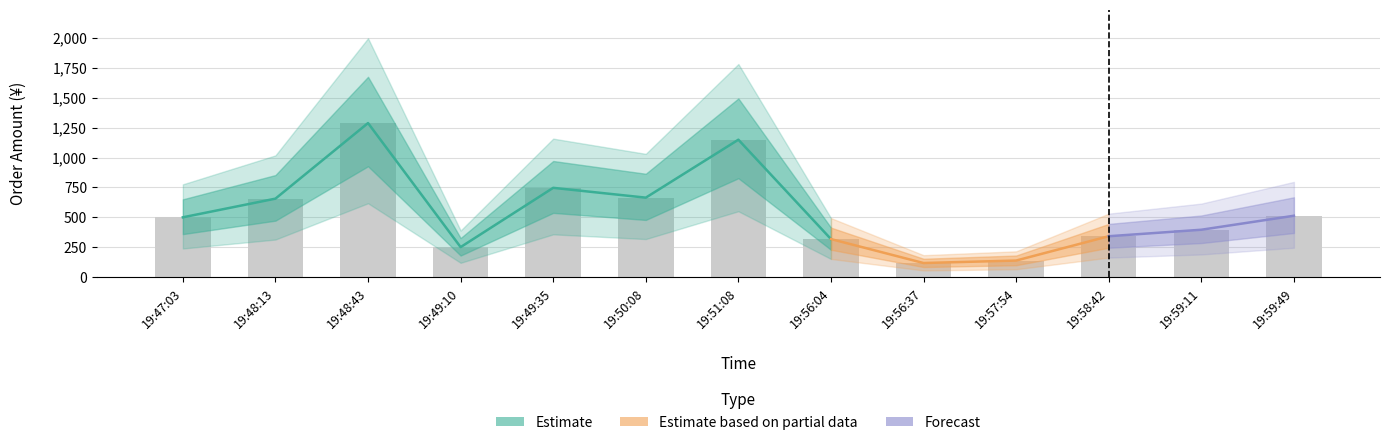

What is the smallest value displayed?

119.0